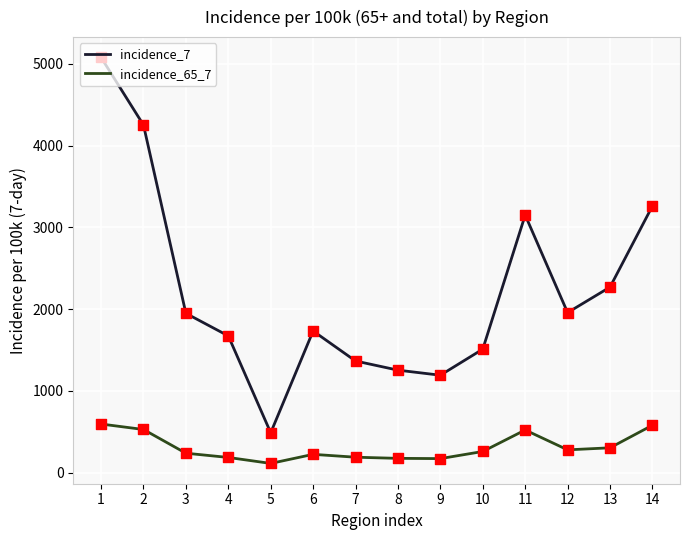

Which series changed the most between 1 and 11?

incidence_7